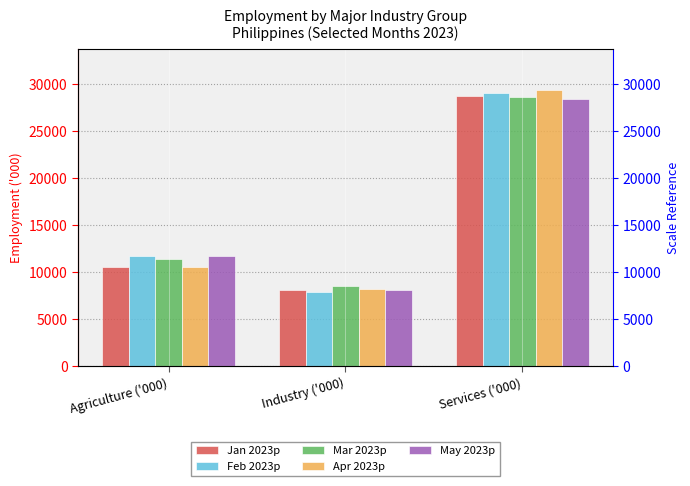

Are the bars horizontal?

No